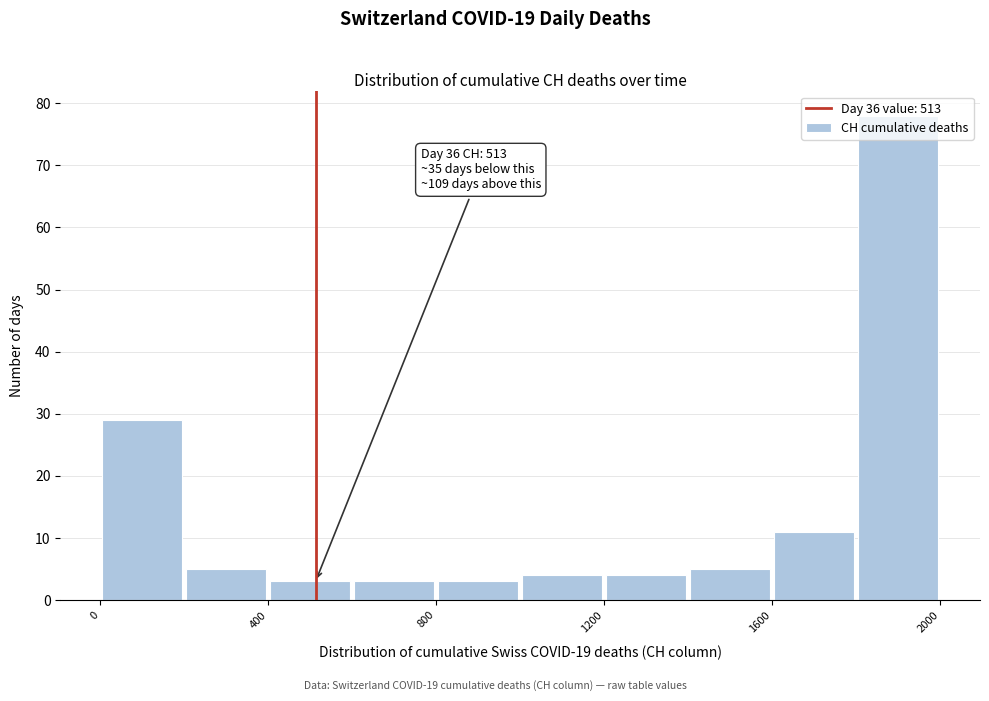

Which range on the x-axis has the tallest bar?

1800 to 2000